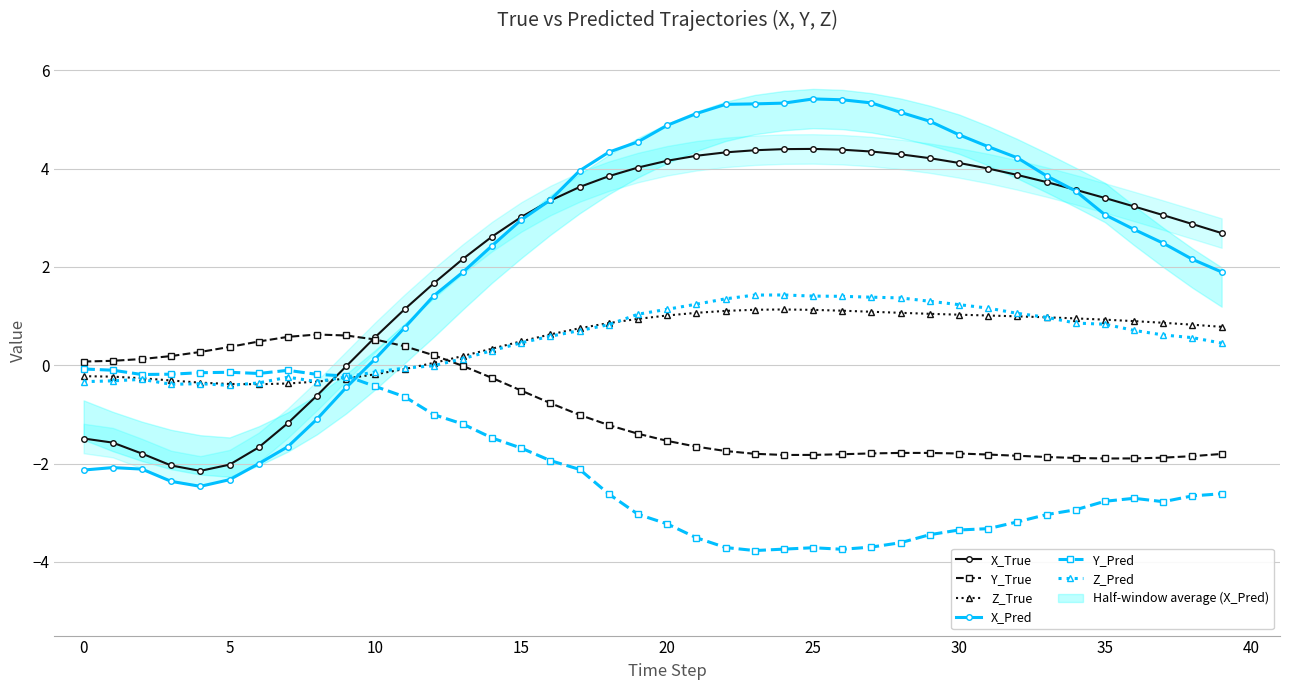

Which series ends up on top after the final intersection of Z_Pred and Y_True?

Z_Pred